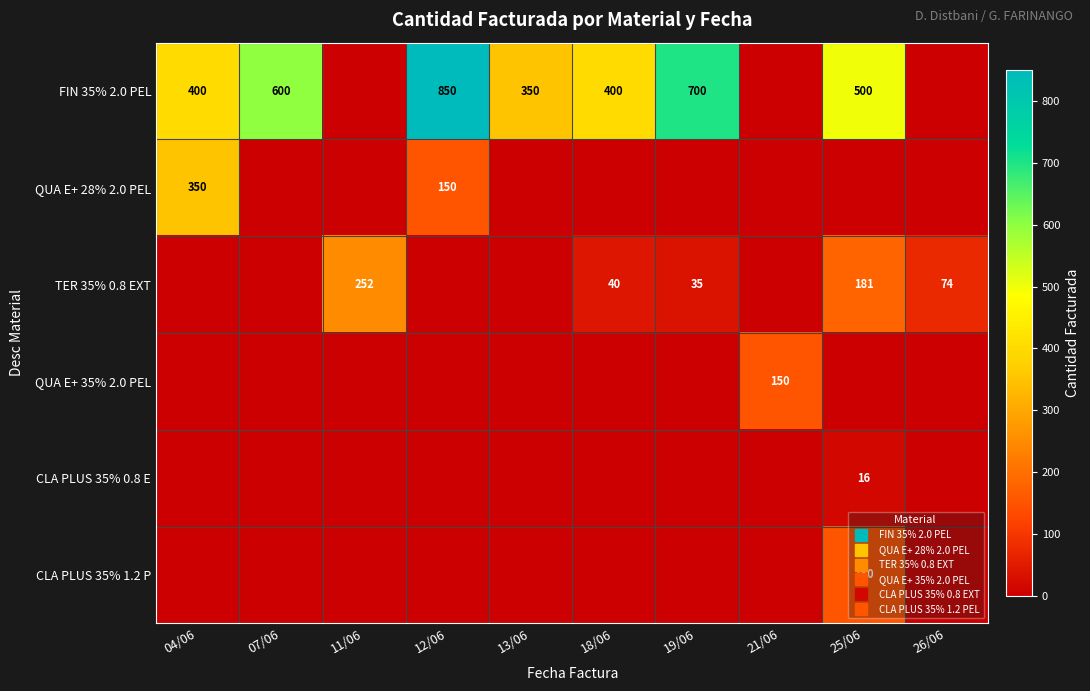

How many data points in TER 35% 0.8 EXT are above 35?

4